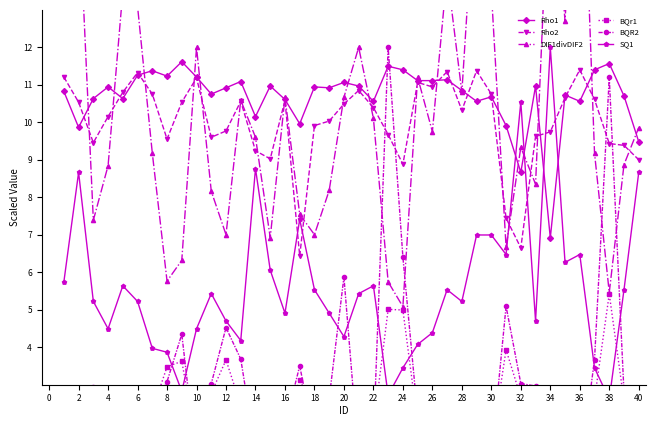

The Rho2 series shows 10.8 at 30. True or false?

True